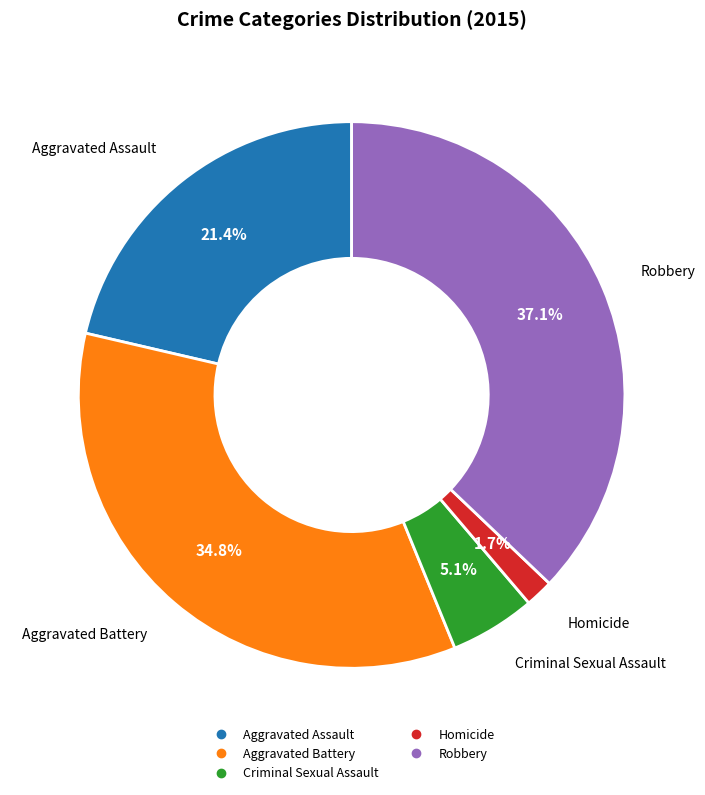

Is it true that Robbery is 37% of the pie?

True